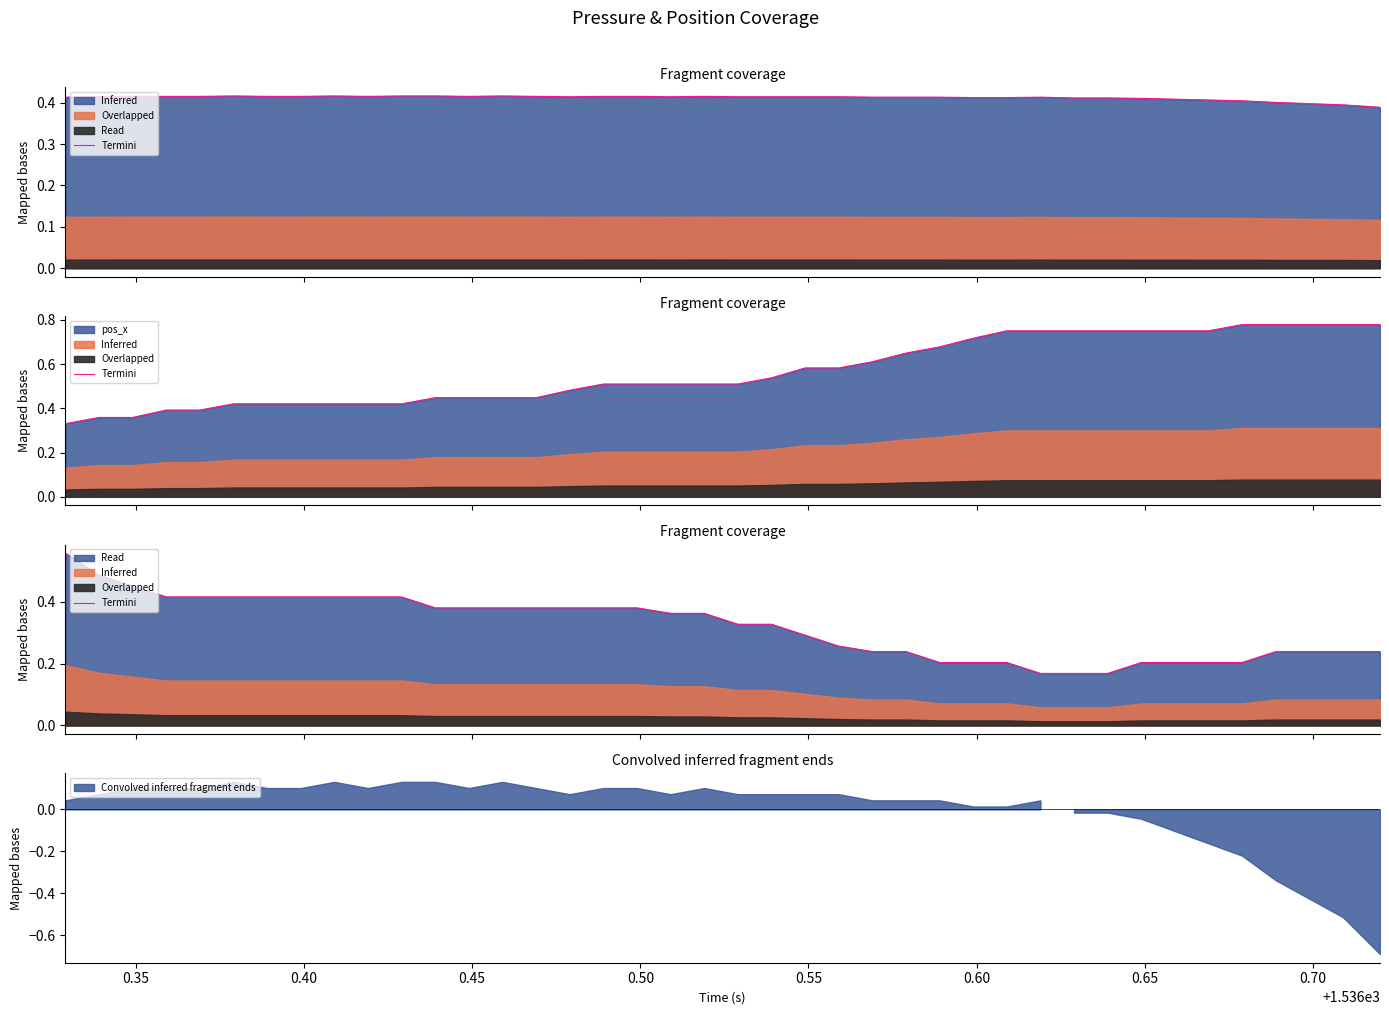

Is it true that the value at 24 is 0.1?

False